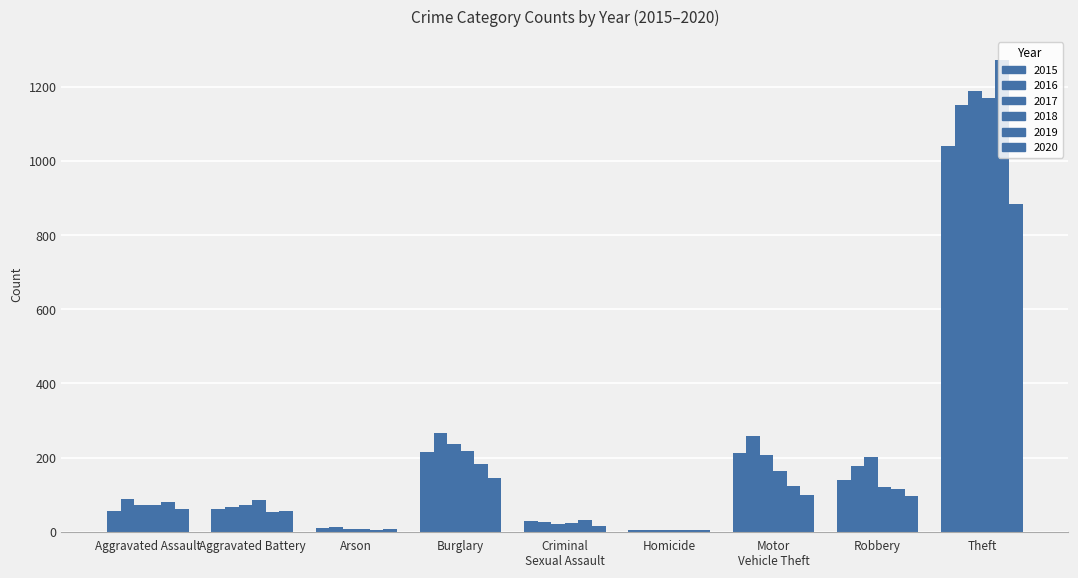

Count the number of data series in this chart.

6